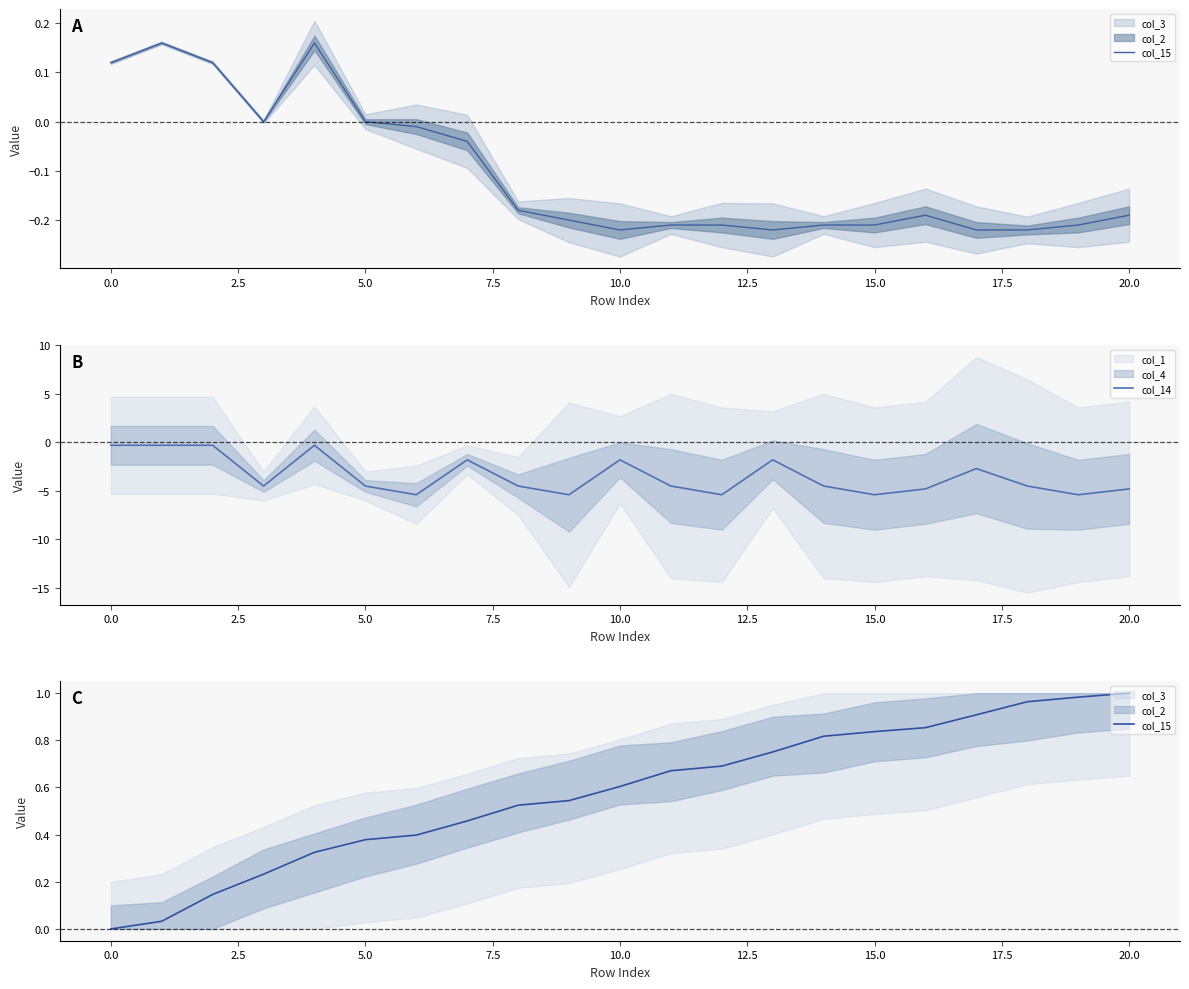

Rank the series by their average value, from highest to lowest.

col_15, col_14